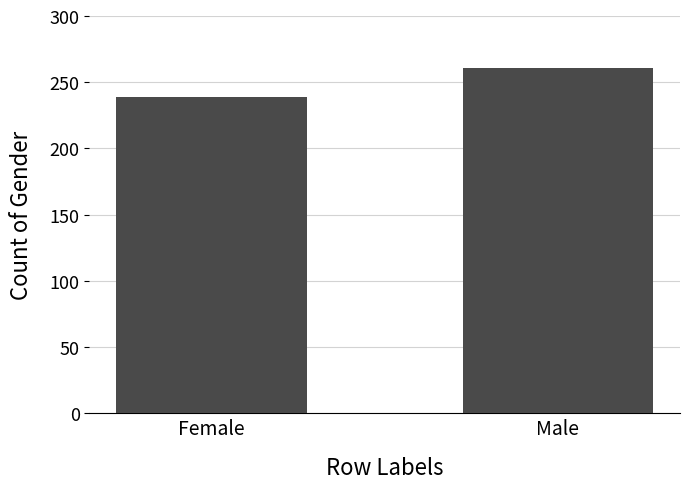

Rank the categories by value from highest to lowest.

Male, Female